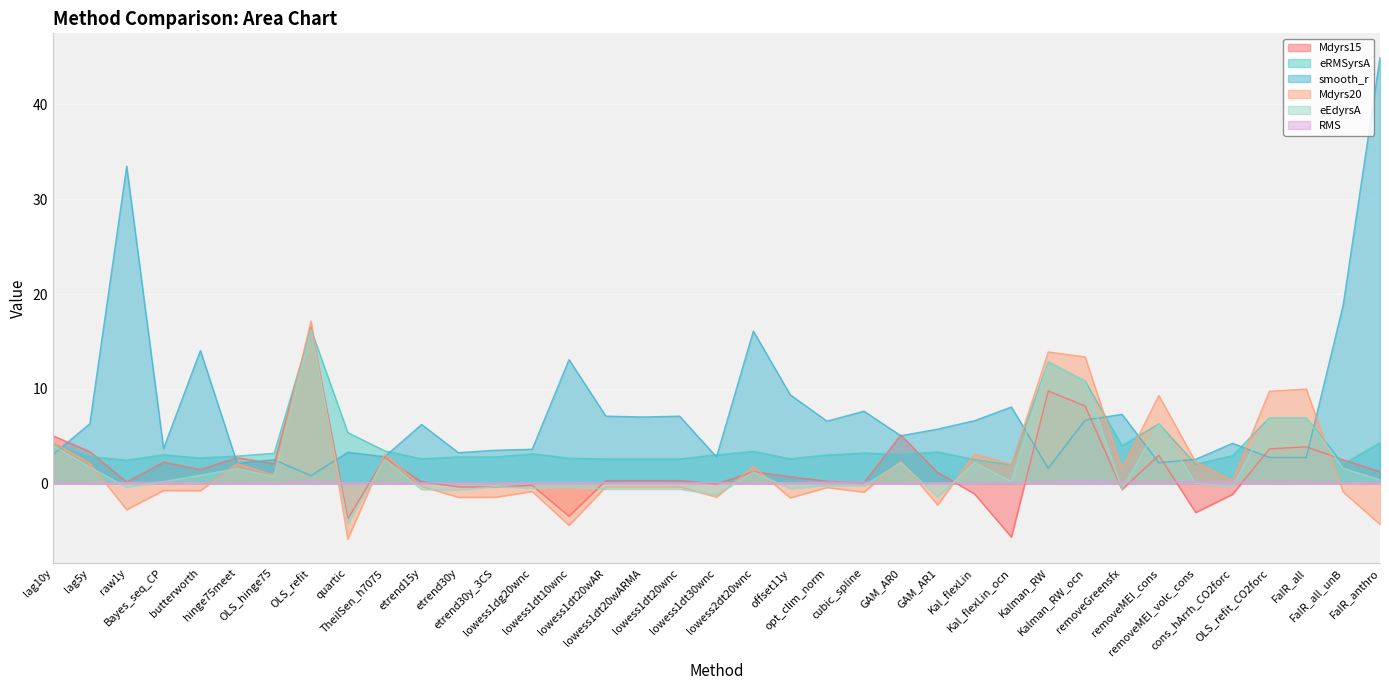

Which label corresponds to the smallest value in the chart?

quartic